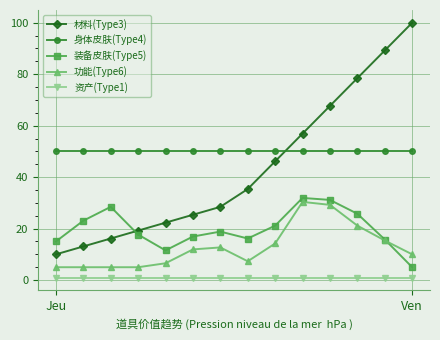

Which series has the widest spread of values?

材料(Type3)